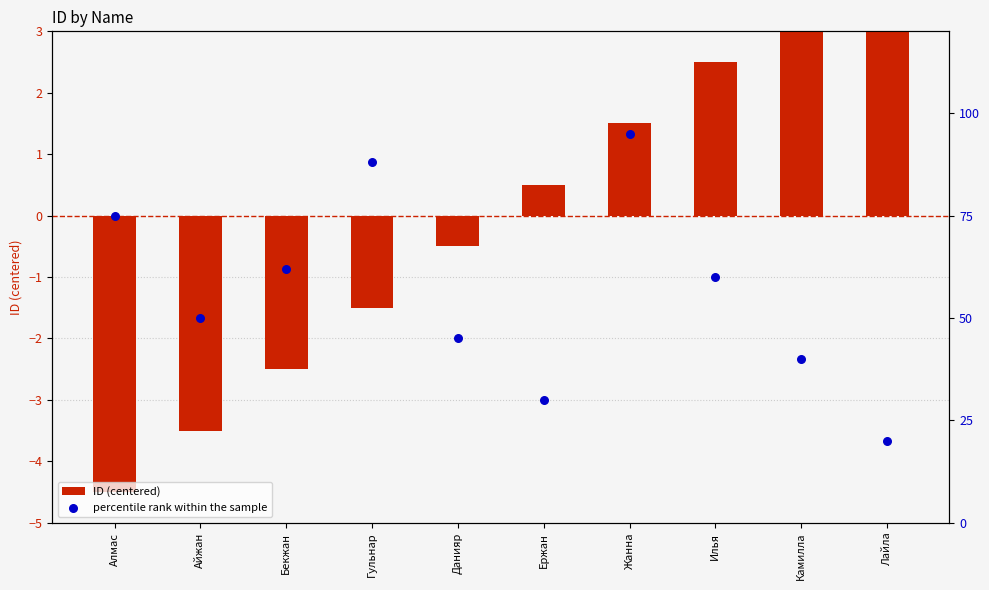

Which series reaches the maximum Y coordinate?

percentile rank within the sample